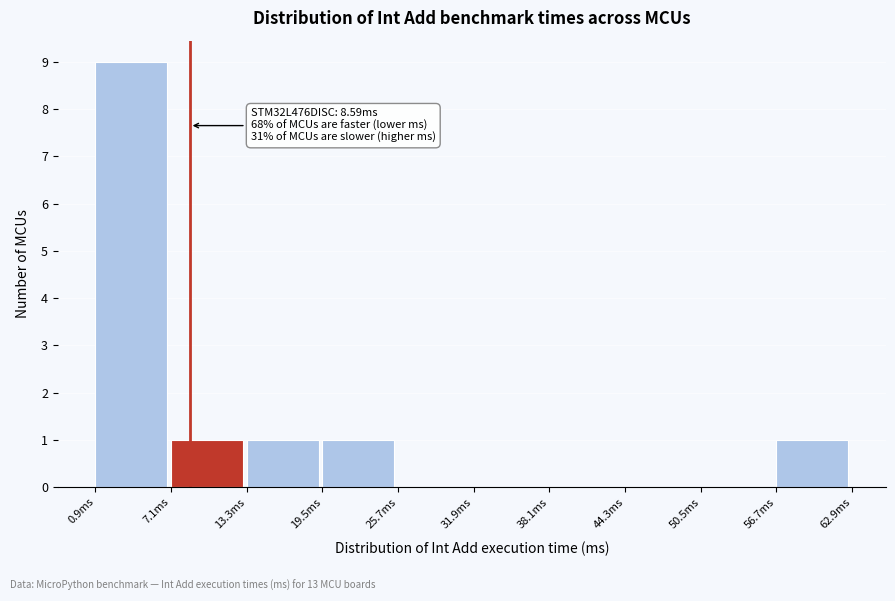

Which range on the x-axis has the tallest bar?

1 to 7